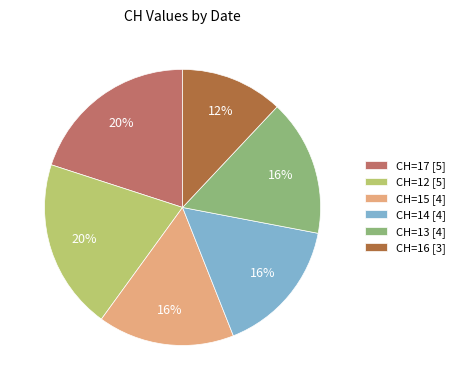

Approximately how many times larger is the value at CH=16 [3] compared to CH=15 [4]?

0.8